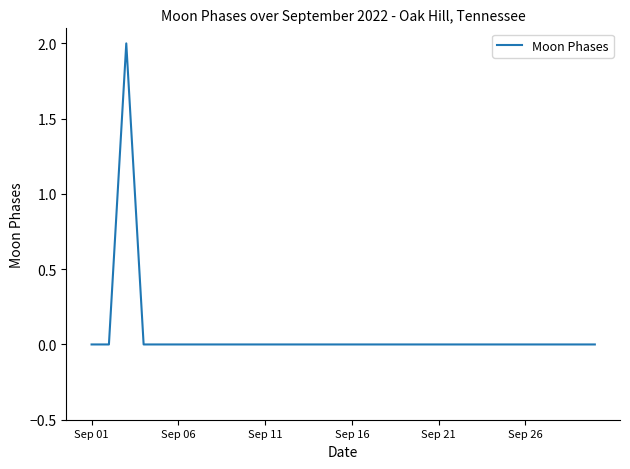

How many series are shown in this chart?

1